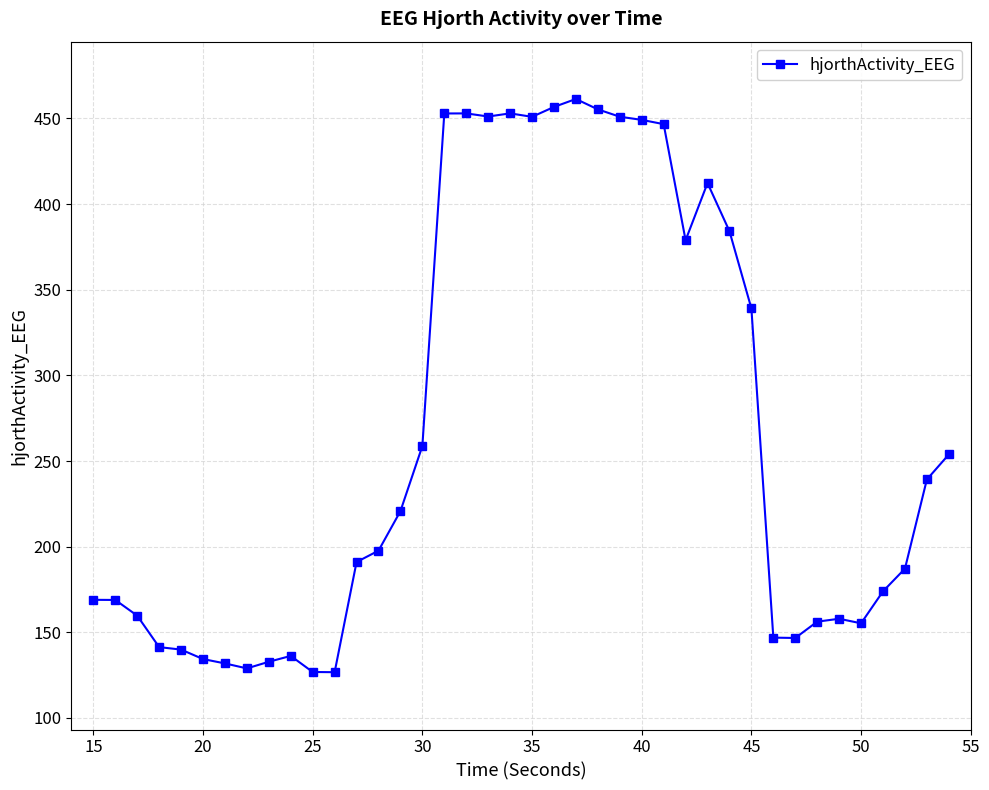

How many lines are shown in the chart?

1